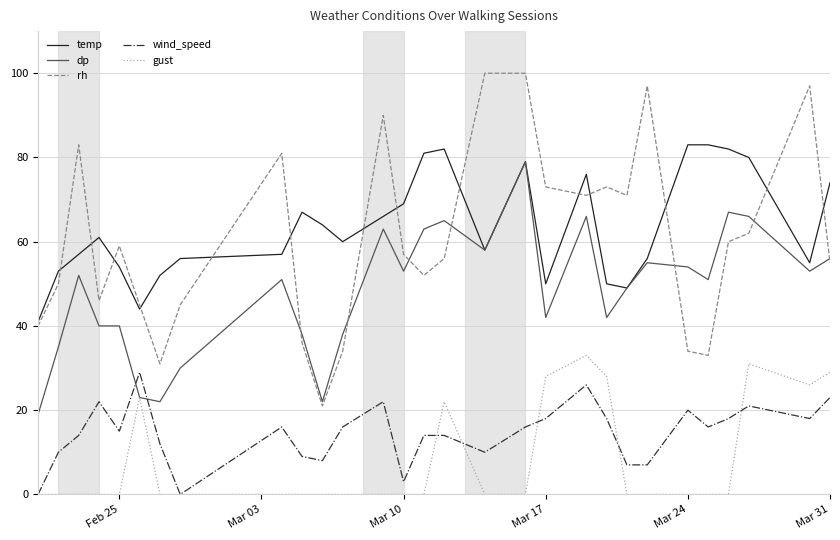

Which series has the largest range (max minus min)?

rh